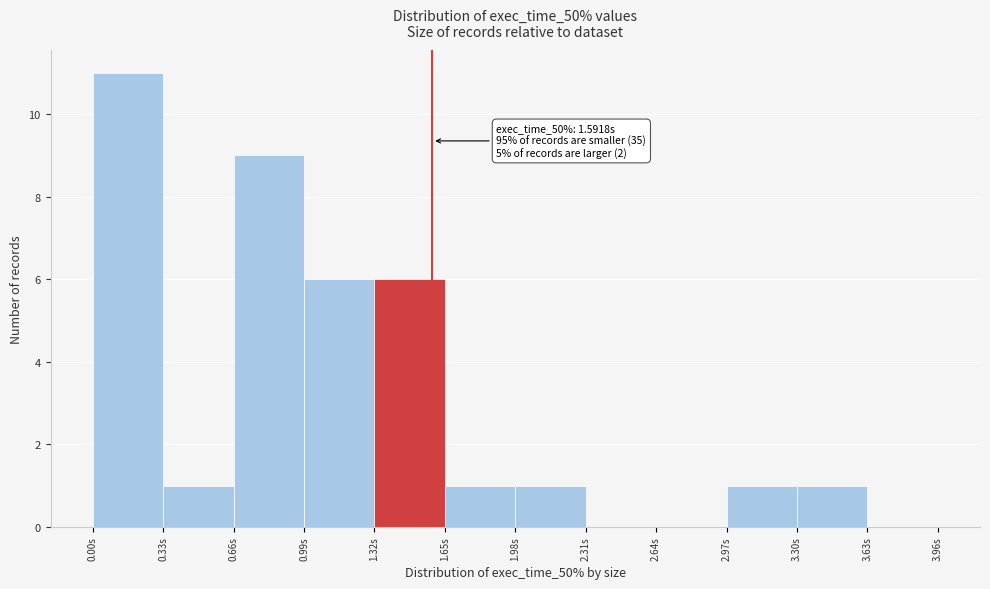

Over which range of the x-axis is the bar tallest?

0.00 to 0.33